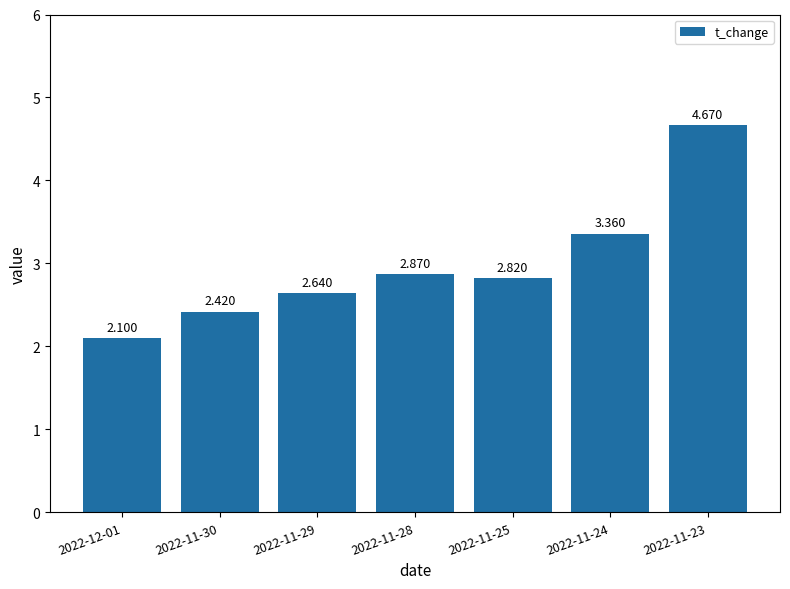

What is the change in value from 2022-11-24 to 2022-11-23?

+1.3